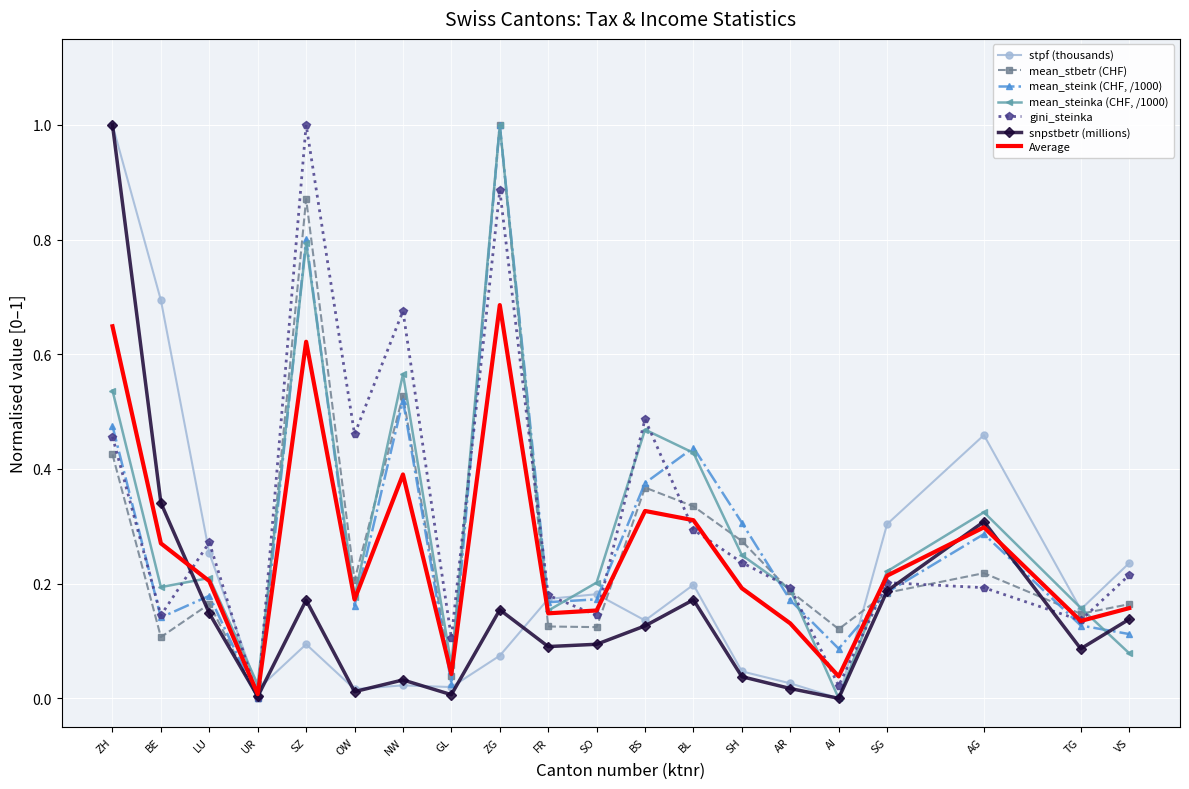

The value of mean_stbetr (CHF) at VS is 0.2. True or false?

True